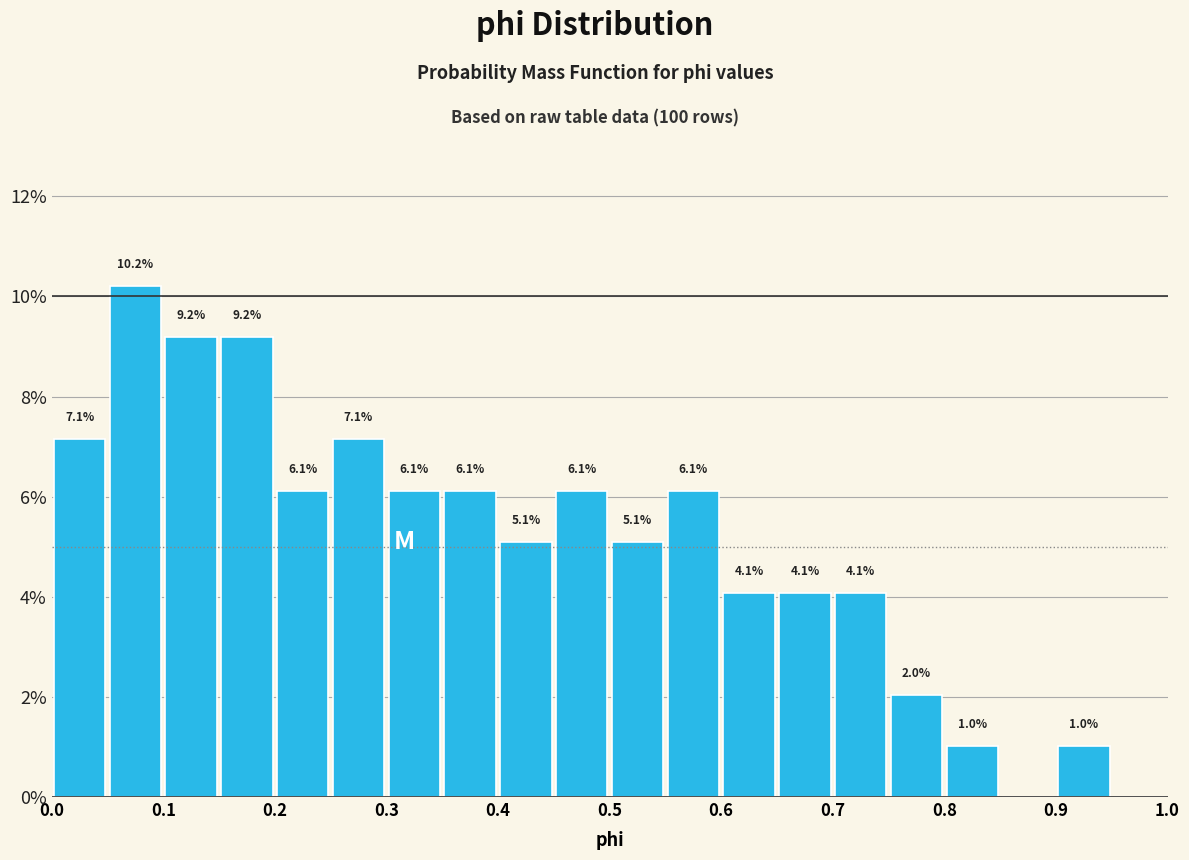

Over which range of the x-axis is the bar tallest?

0.05 to 0.10